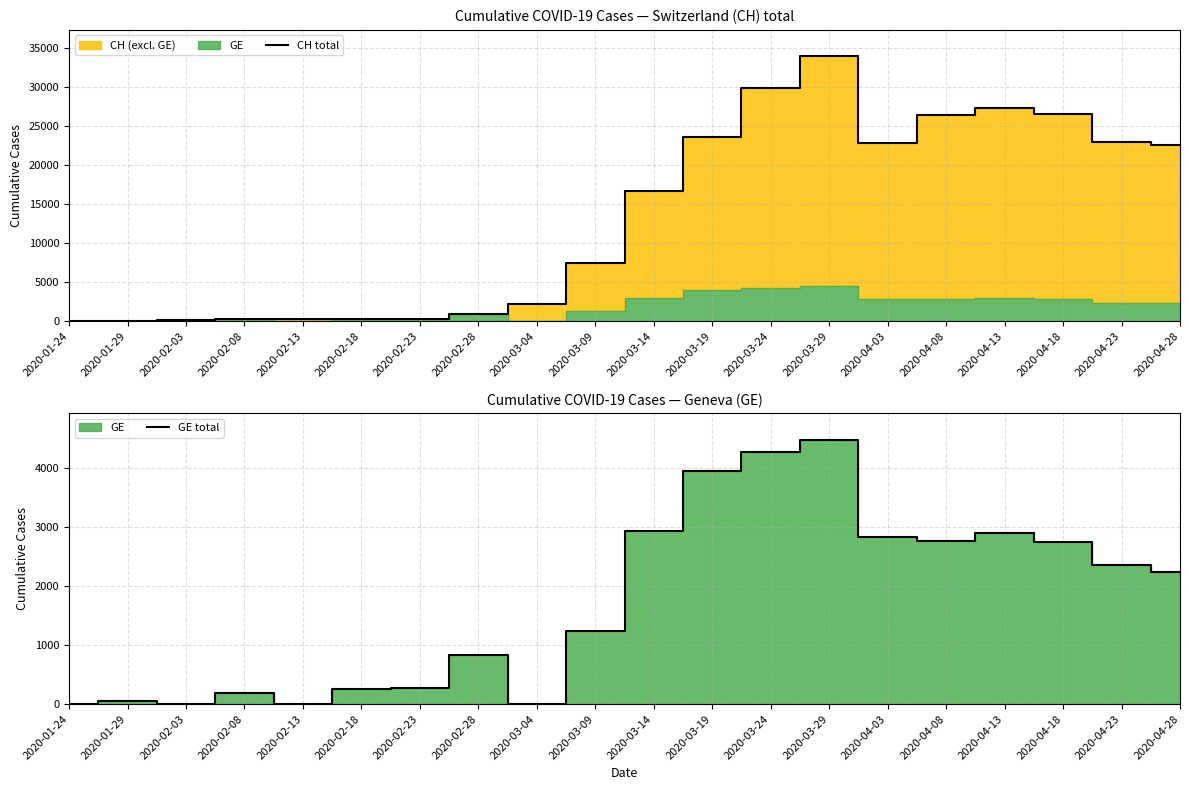

At which category does GE total reach its first local valley?

2020-02-03